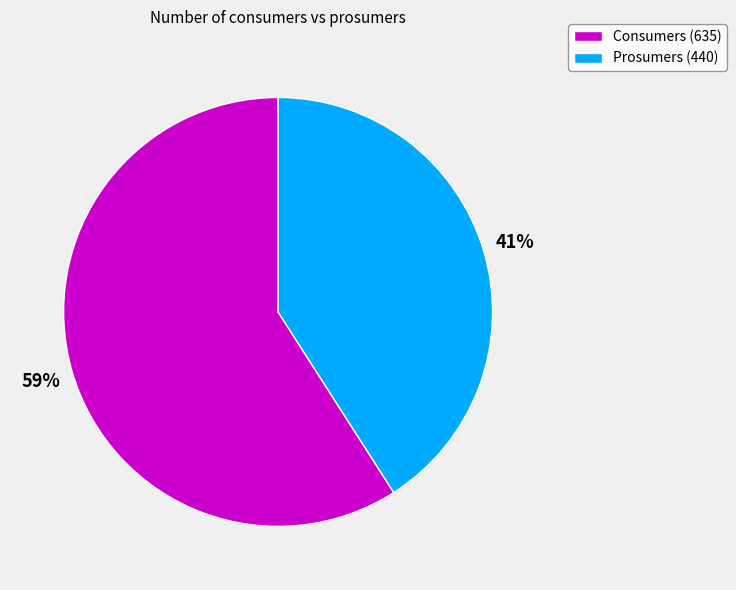

Which has a higher value, Consumers or Prosumers?

Consumers